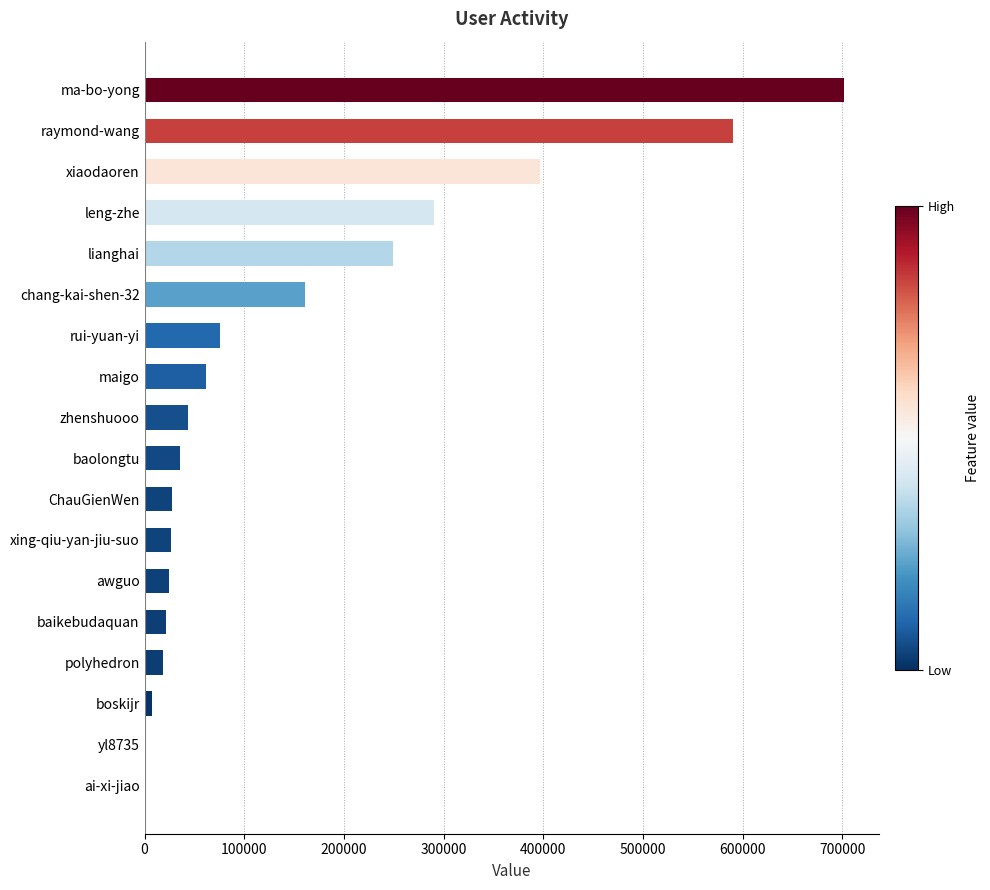

True or false: the data shows 288091 at ma-bo-yong.

False